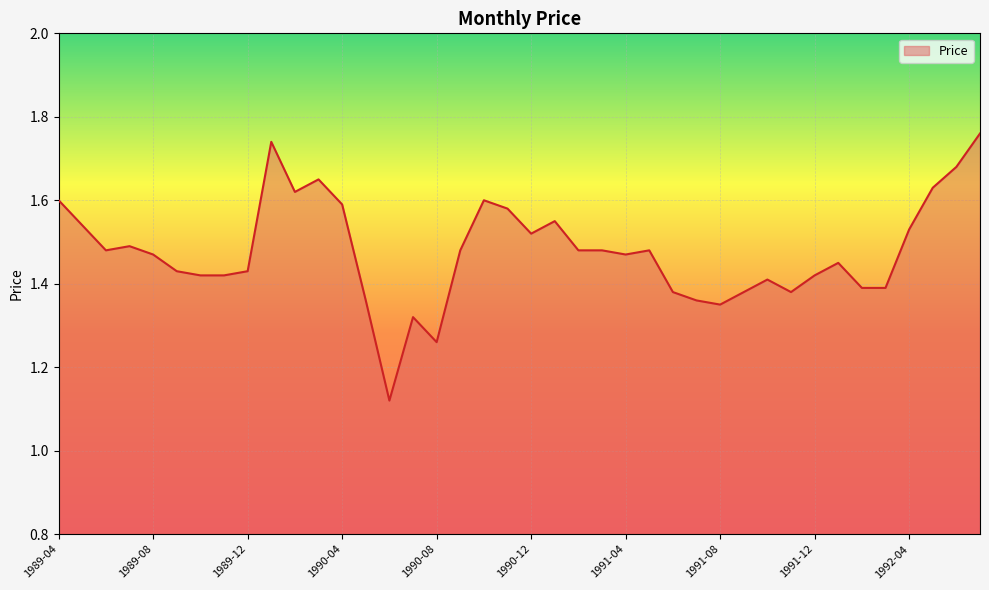

What is the difference between the maximum and minimum values?

0.6